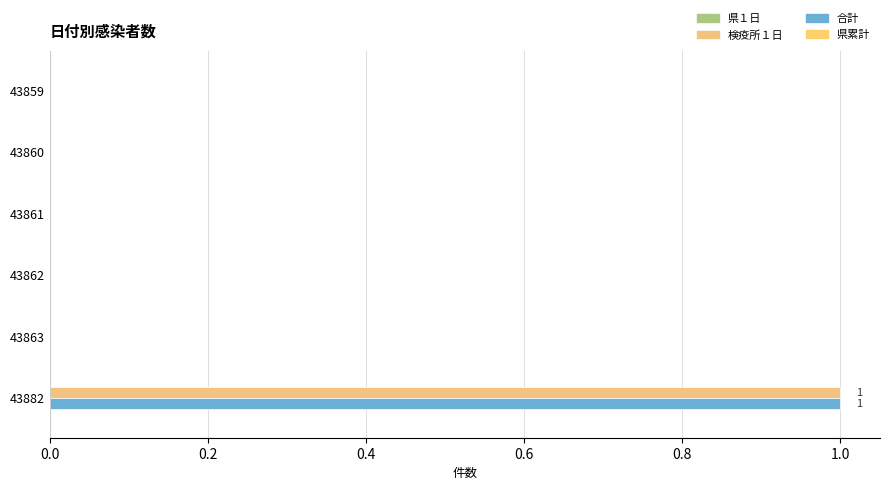

How many categories are shown in the chart?

6